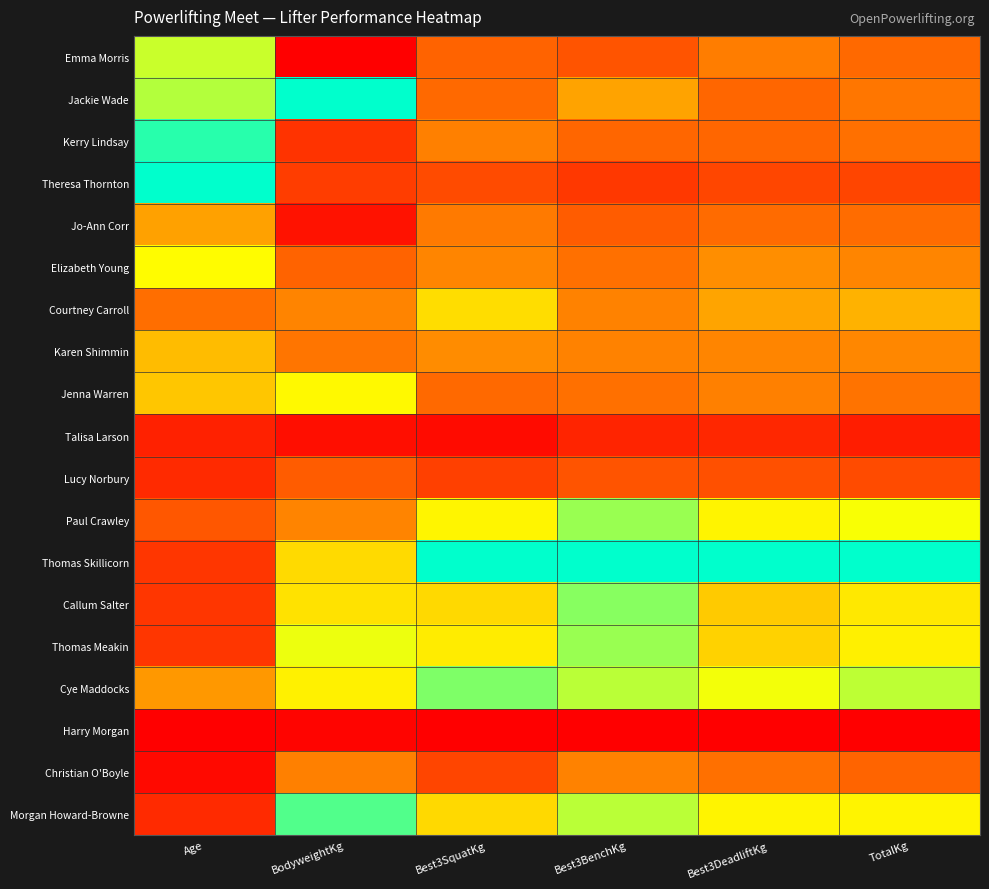

How many categories are shown in the chart?

6